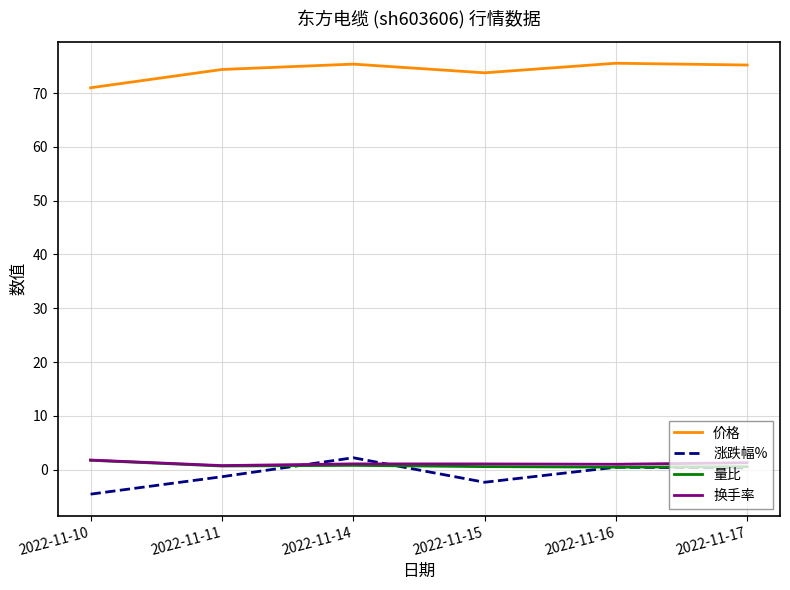

In 涨跌幅%, how many points are lower than both neighbors (excluding endpoints)?

1